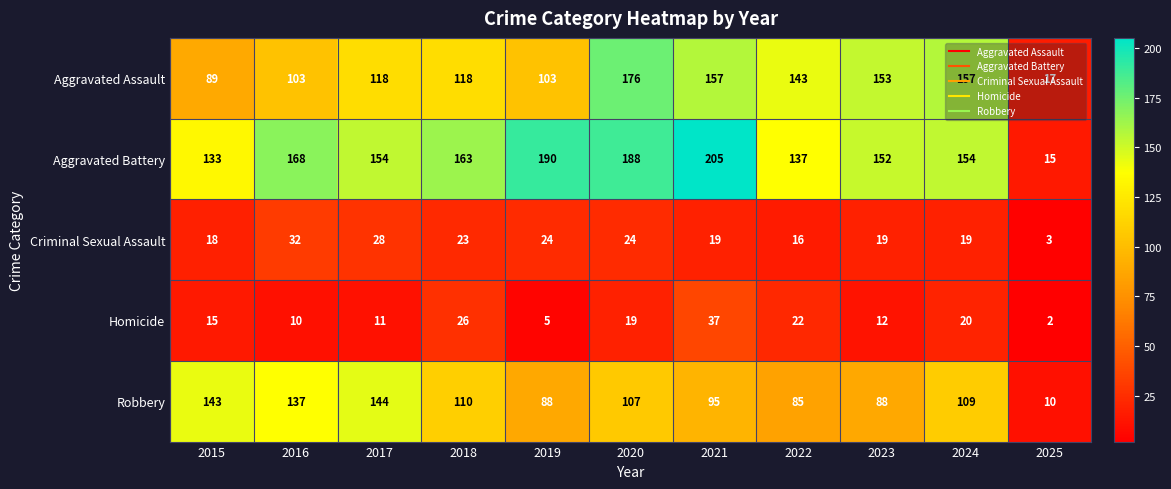

At which category is the sum across all series the highest?

2020